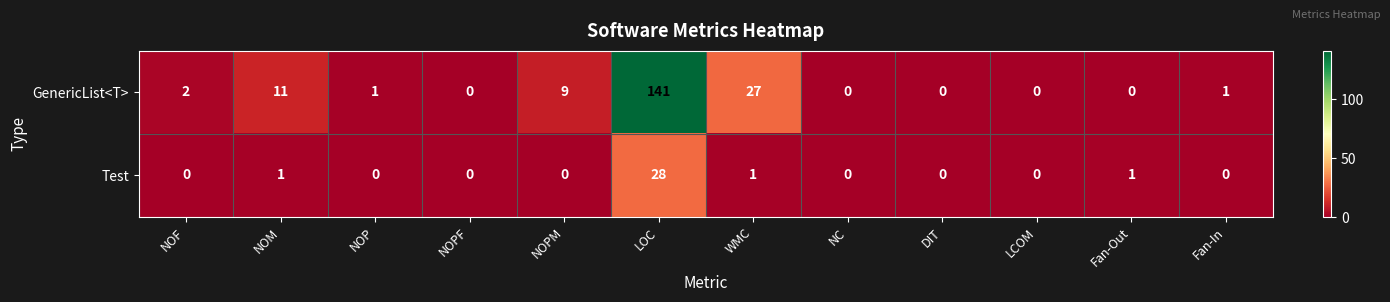

At WMC, list the series in order from largest to smallest.

GenericList<T>, Test